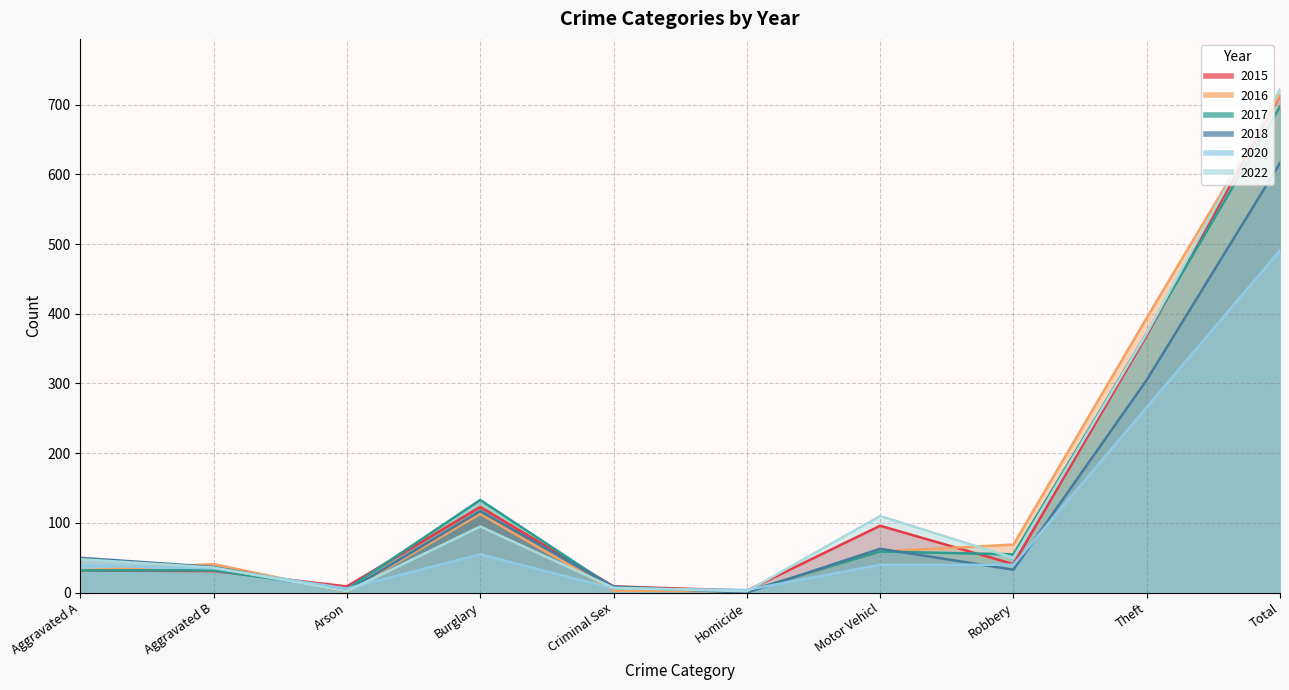

What are all the series names shown in the legend?

2015, 2016, 2017, 2018, 2020, 2022